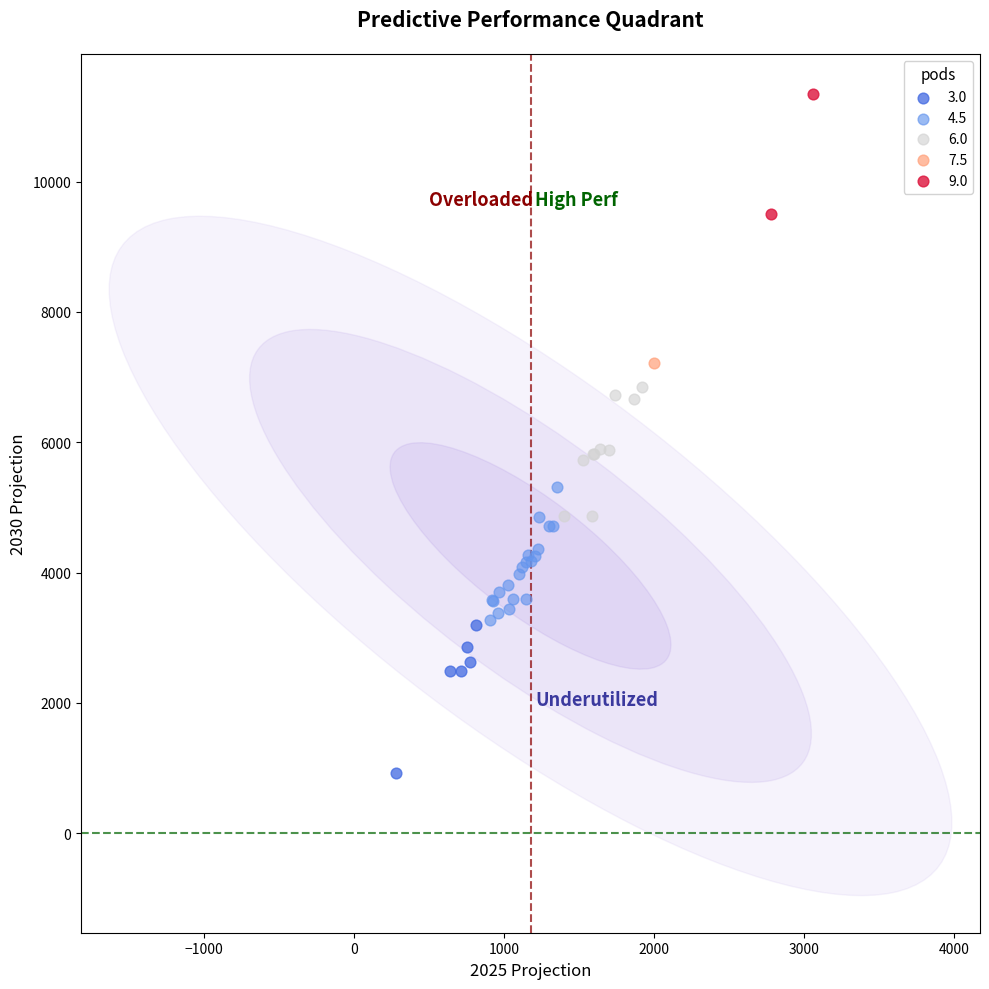

Which series contains the highest Y value?

9.0